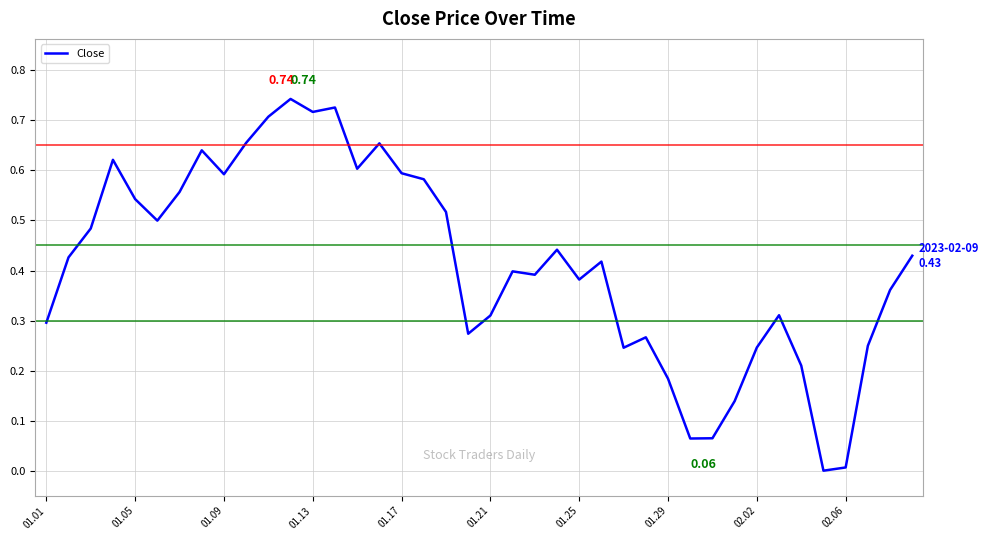

How many lines are shown in the chart?

1